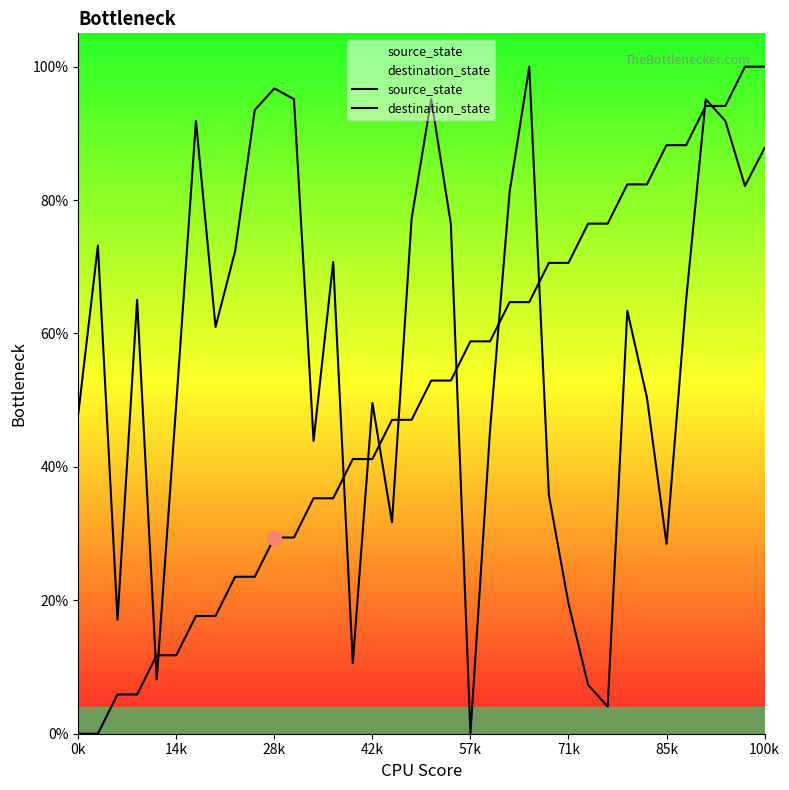

Which category has the lowest value in the source_state series?

0k